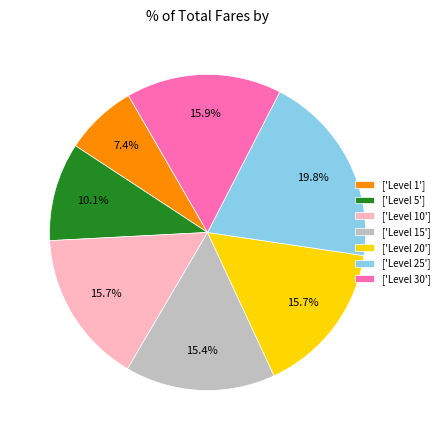

Count the number of slices in the pie.

7